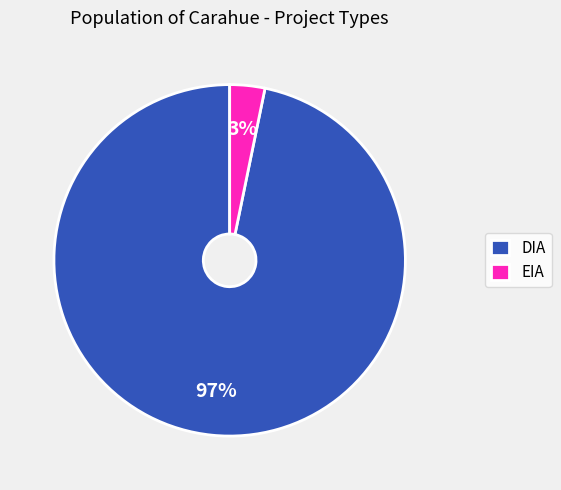

Which category has the smallest portion of the pie?

EIA